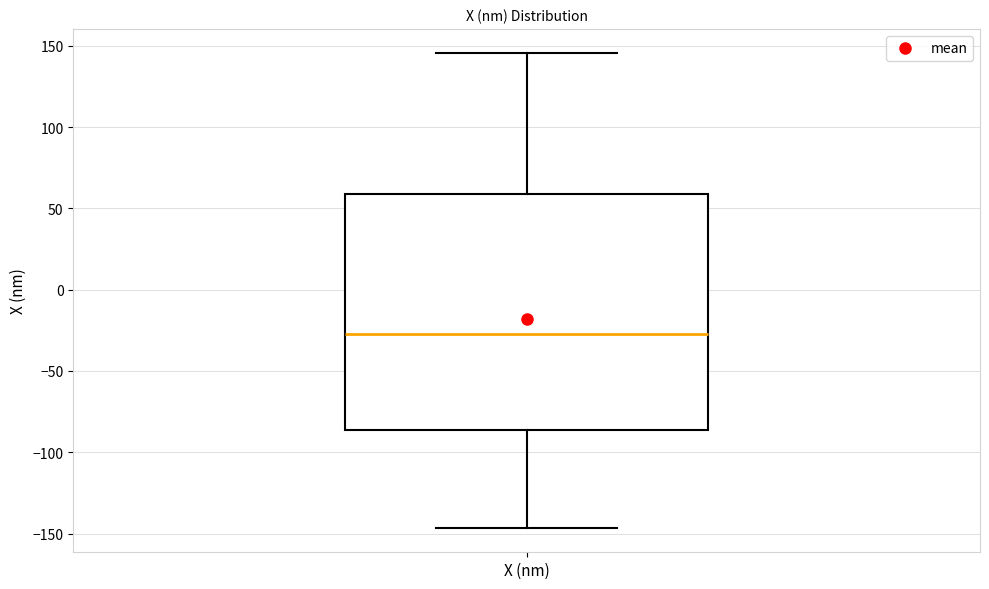

Transcribe this box plot: give where the median line is, the range the box spans, and where the two whiskers end, as read against the y-axis. The values are not printed on the chart, so give them approximately, as read against the axis.

median -25, box -85 to 60, whiskers -145 to 145